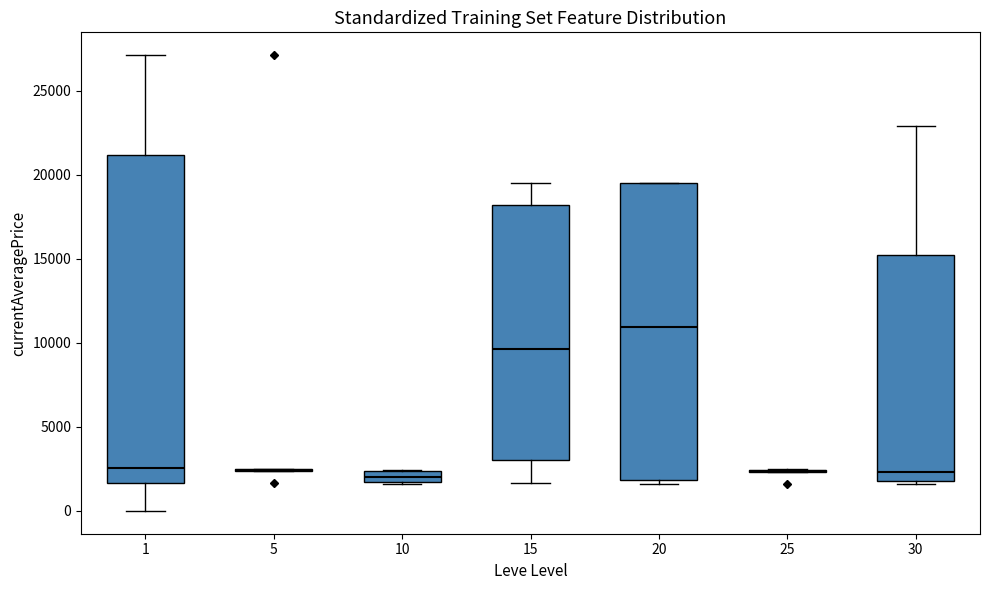

Which box is the tallest, from its lower edge to its upper edge?

1